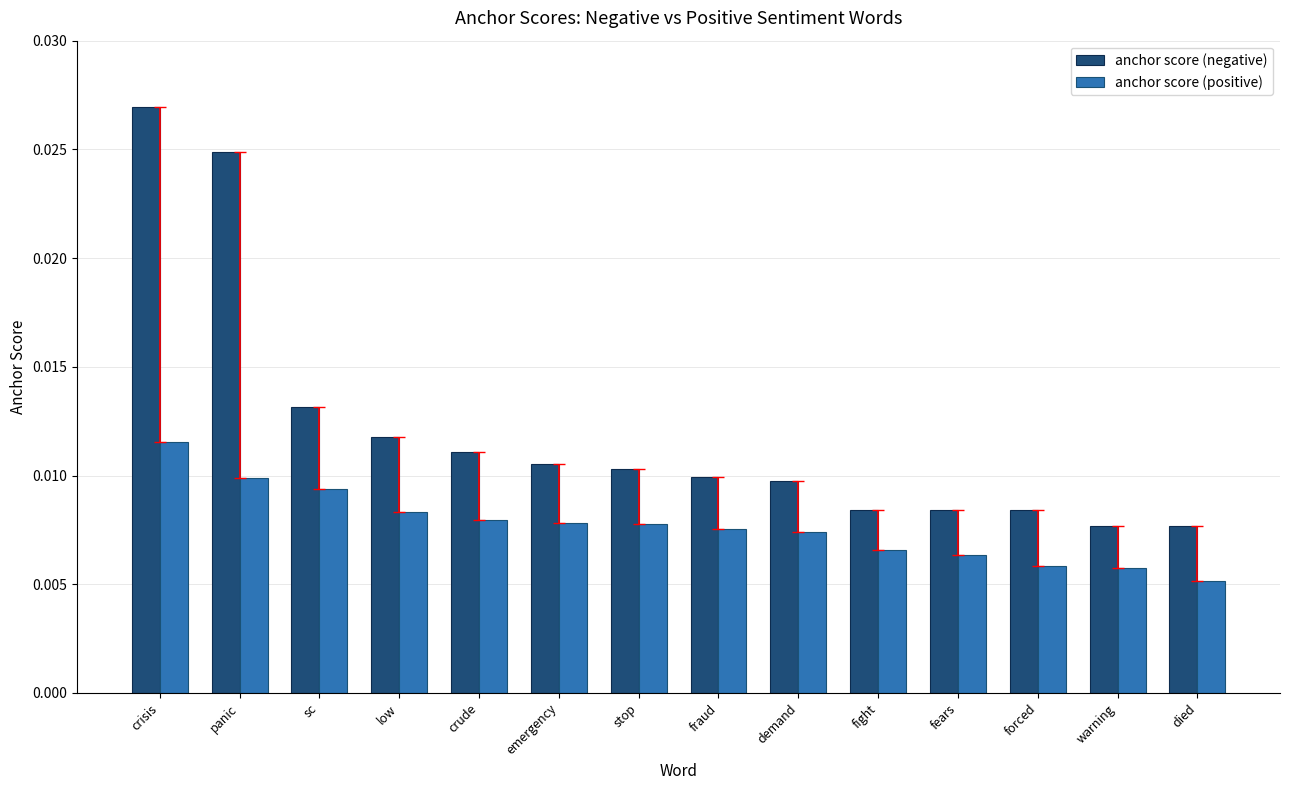

Rank the series by their average value, from highest to lowest.

anchor score (negative), anchor score (positive)